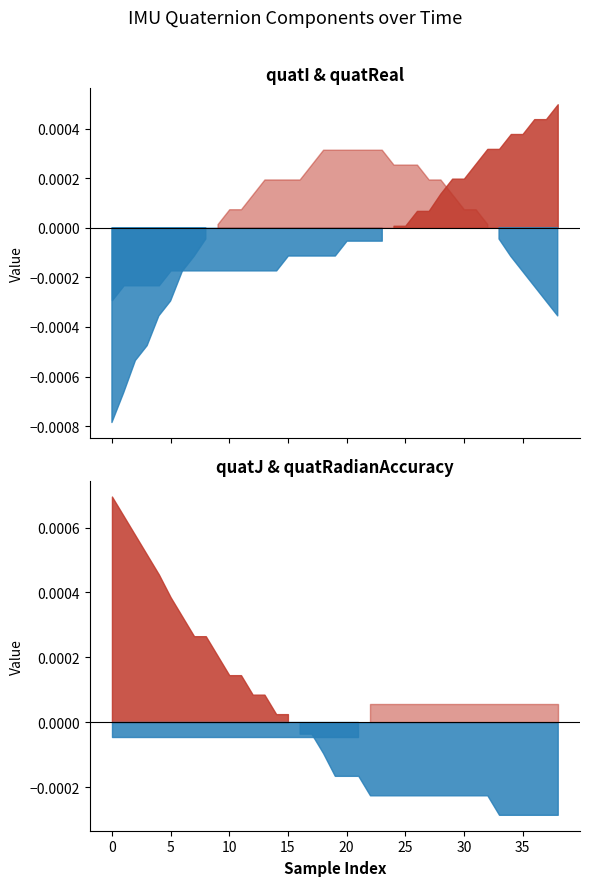

Which series has the largest range (max minus min)?

quatReal